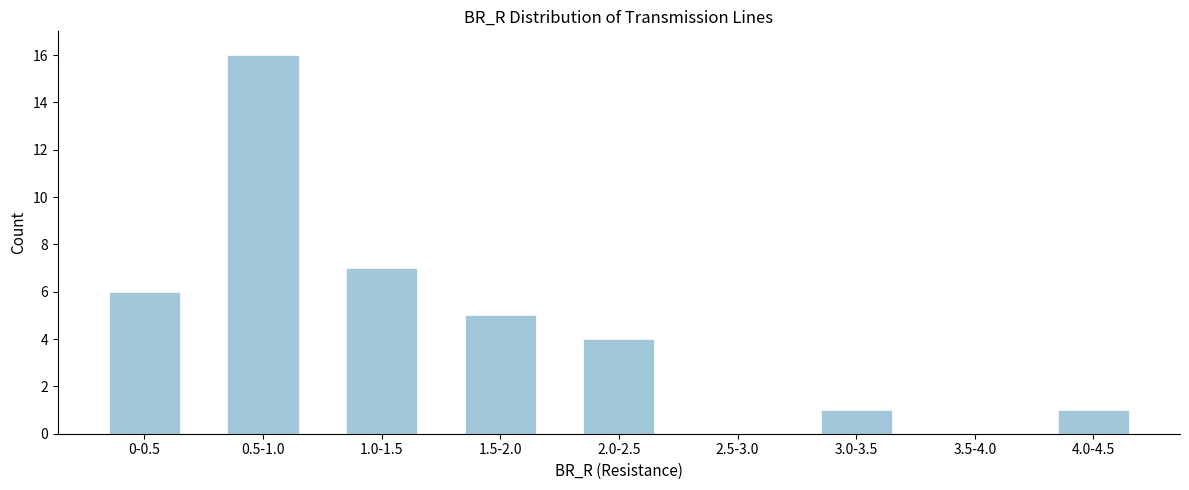

Reading left to right, what are all the values shown in this chart?

0-0.5=6	0.5-1.0=16	1.0-1.5=7	1.5-2.0=5	2.0-2.5=4	2.5-3.0=0	3.0-3.5=1	3.5-4.0=0	4.0-4.5=1